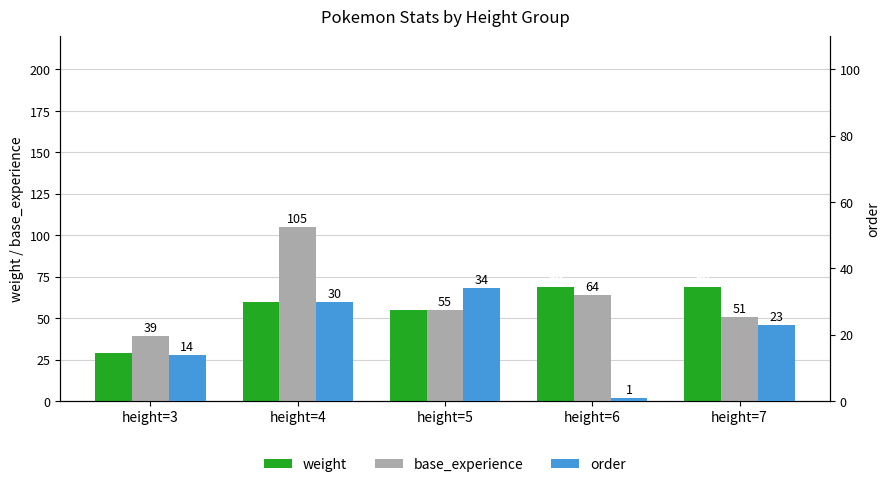

Which label corresponds to the largest value in the chart?

height=4